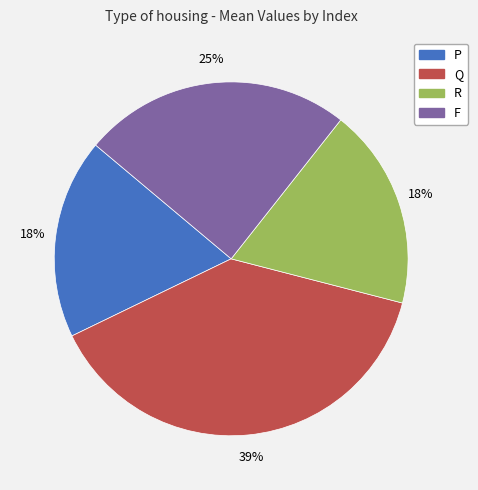

What percentage is the Q slice, to the nearest percent?

39%